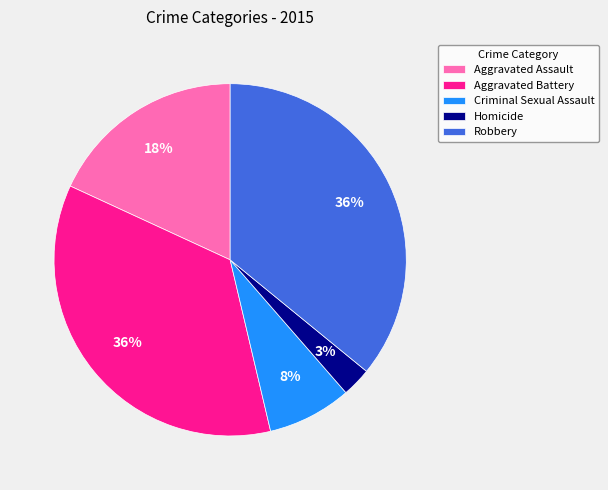

To the nearest percent, what percentage of the pie is Homicide?

3%